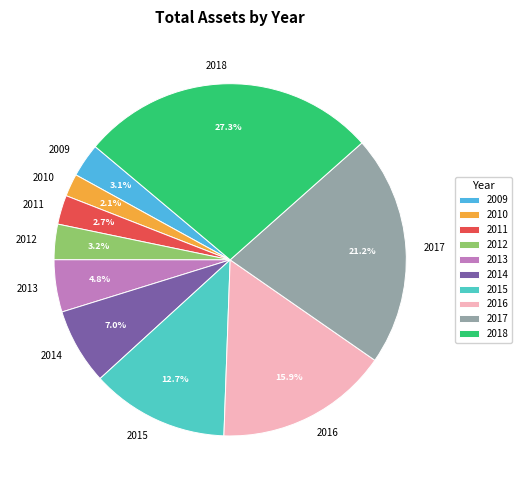

What portion of the pie excludes 2015?

87.3%